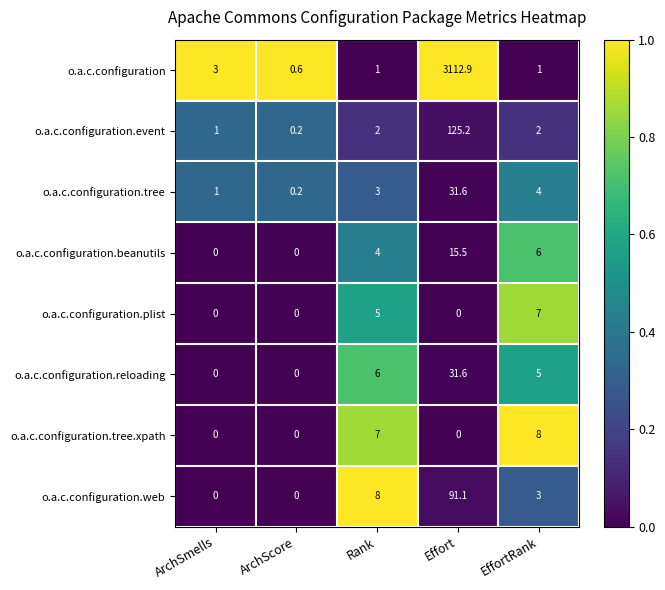

How many positive values does the o.a.c.configuration.tree.xpath series have?

2